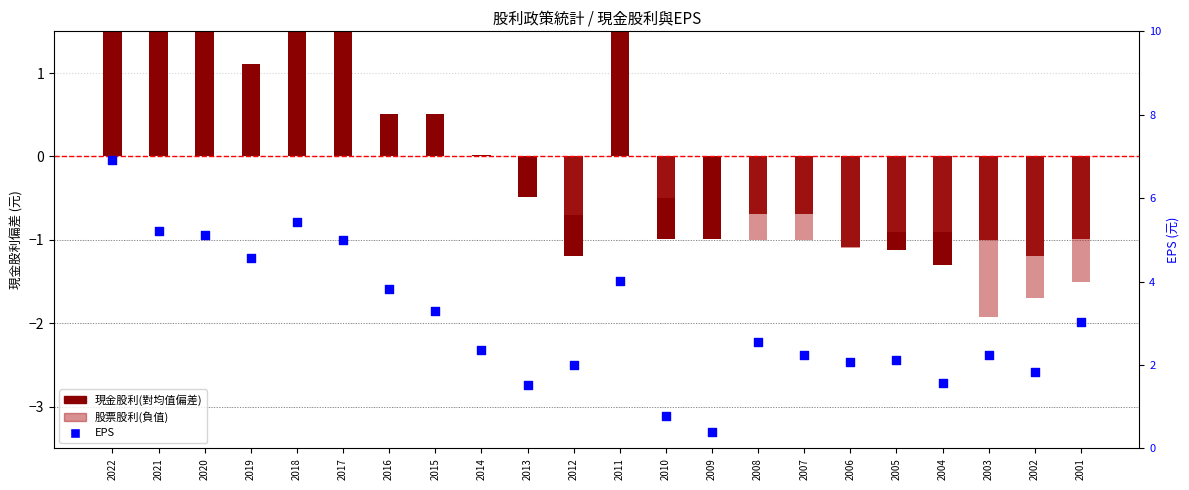

Which series contains the highest Y value?

EPS